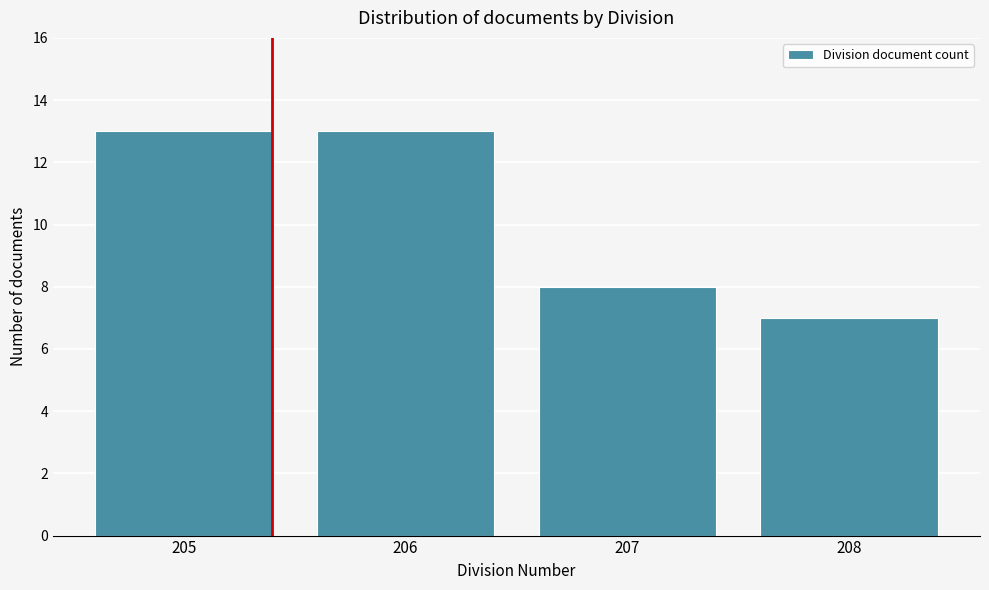

Reading left to right, extract all data points from this chart.

205=13	206=13	207=8	208=7